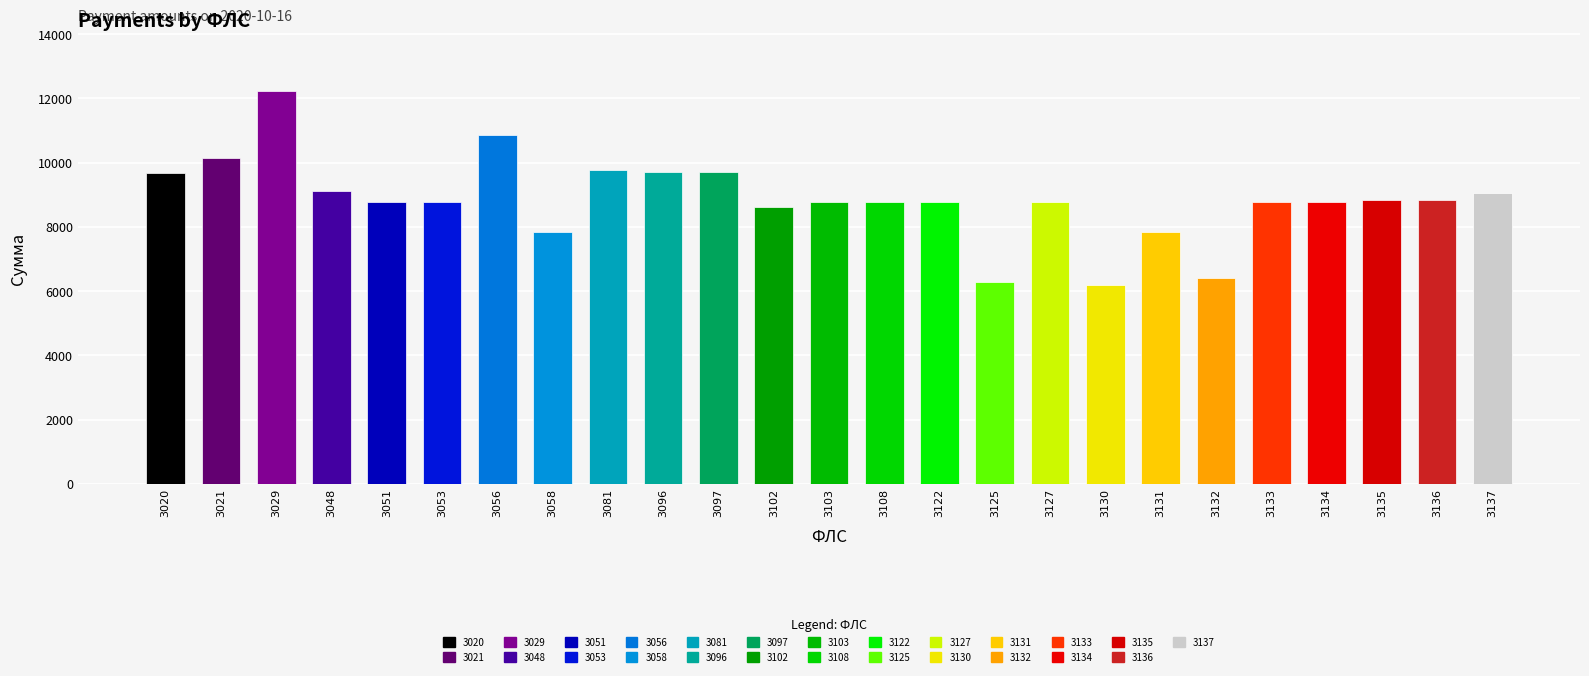

What is the difference between the maximum and second lowest values?

5938.9